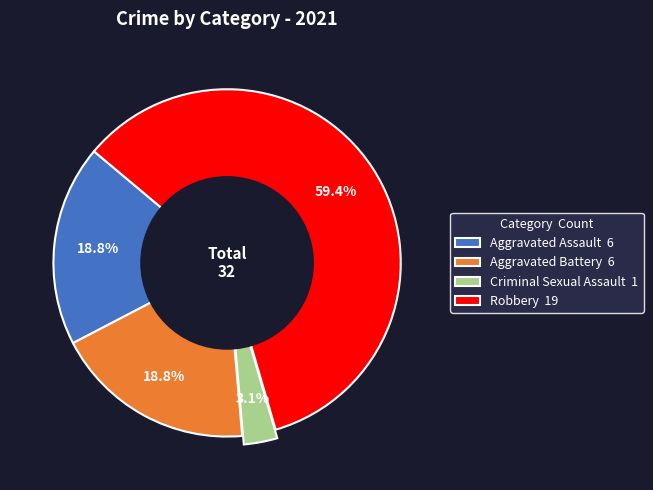

To the nearest percent, what portion does Criminal Sexual Assault represent?

3%